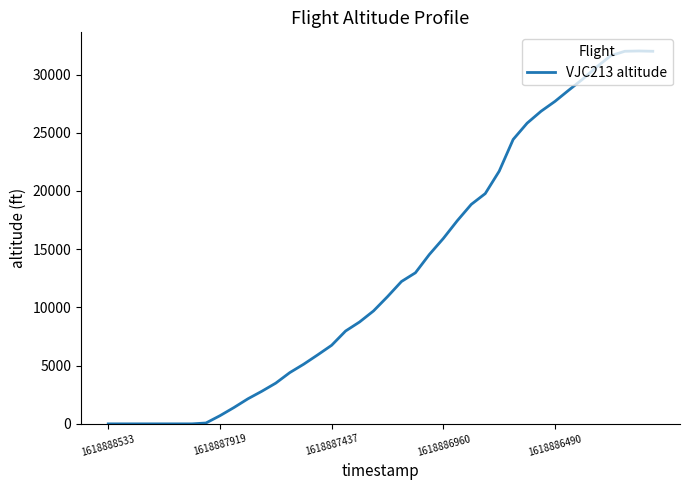

What is the greatest value displayed?

32025